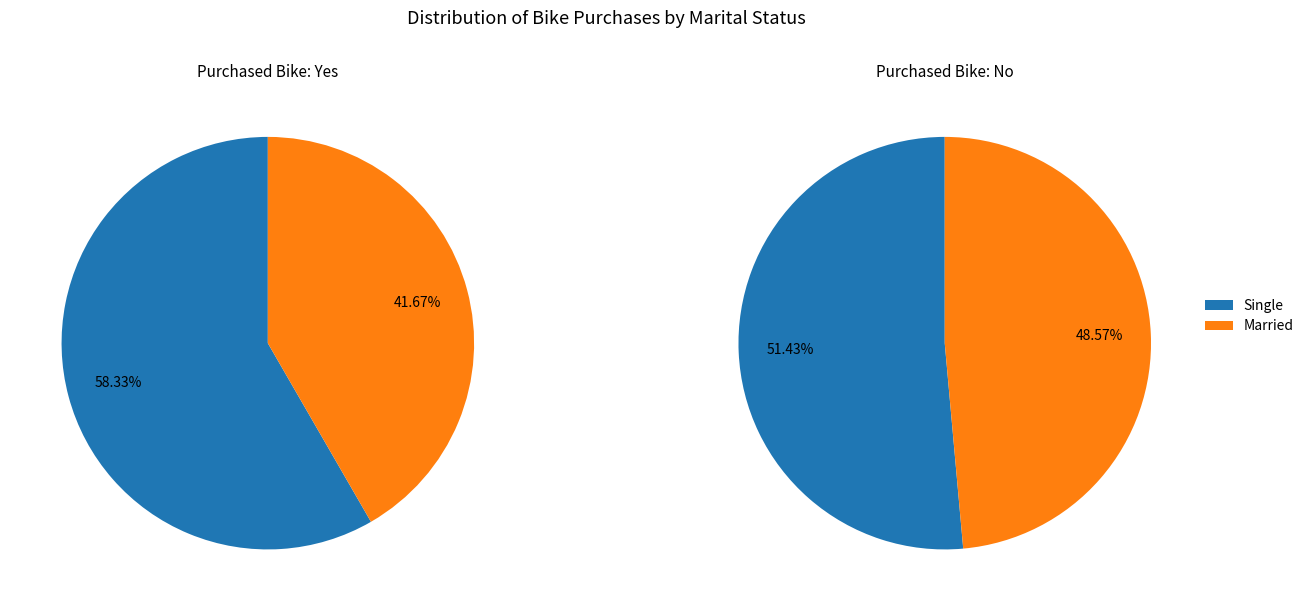

Is there any slice that represents more than half of the pie?

Yes